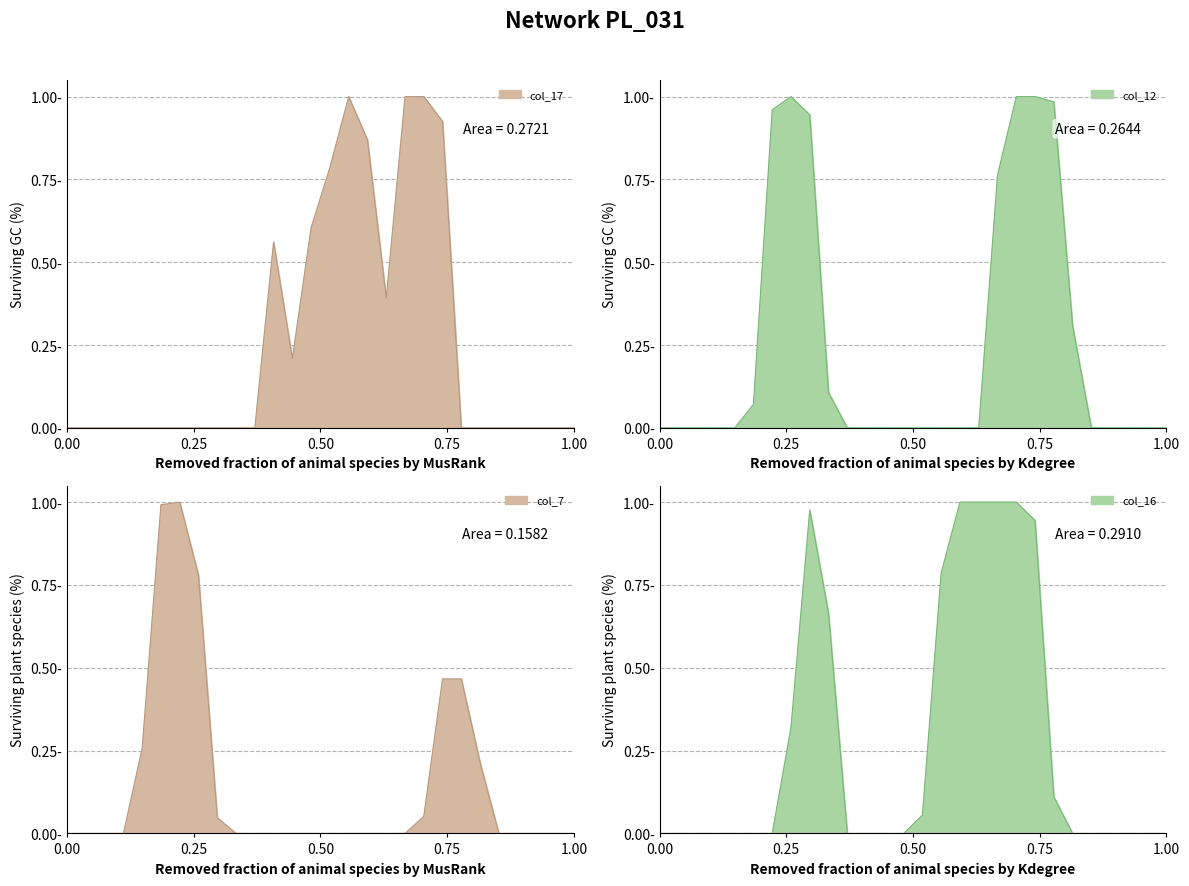

How many intersections are there between col_16 and col_7?

2